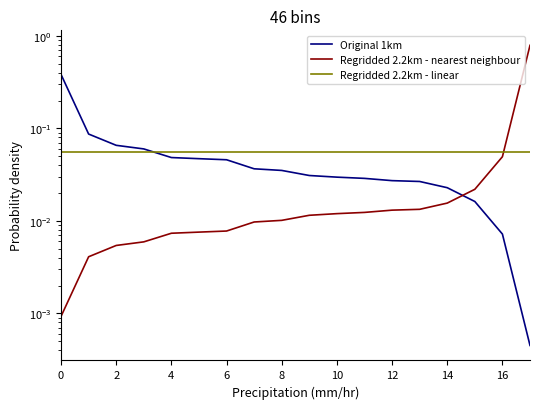

How many lines are shown in the chart?

3